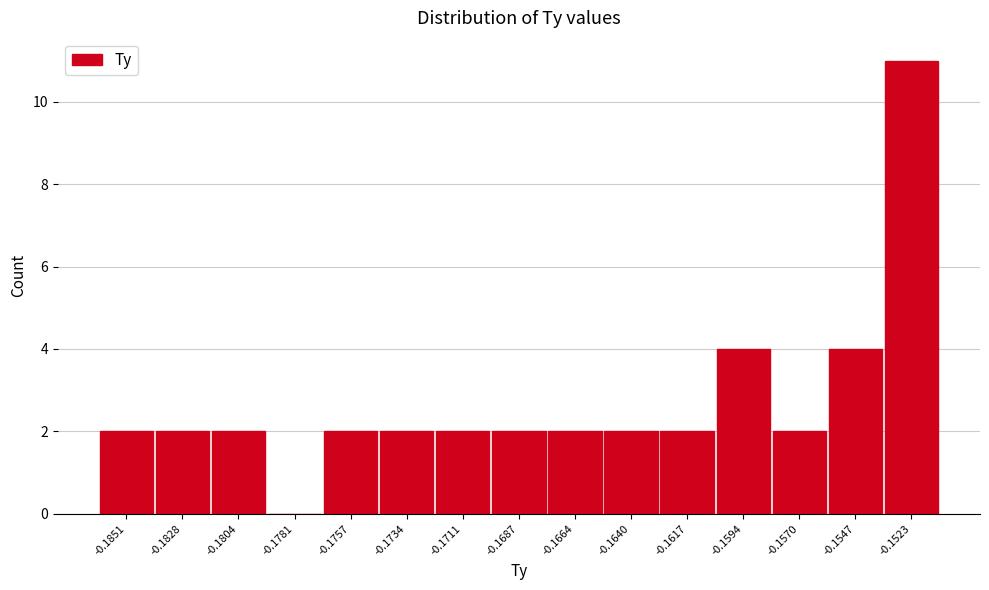

Reading left to right, what are all the values shown in this chart?

-0.1851=2	-0.1828=2	-0.1804=2	-0.1781=0	-0.1757=2	-0.1734=2	-0.1711=2	-0.1687=2	-0.1664=2	-0.1640=2	-0.1617=2	-0.1594=4	-0.1570=2	-0.1547=4	-0.1523=11